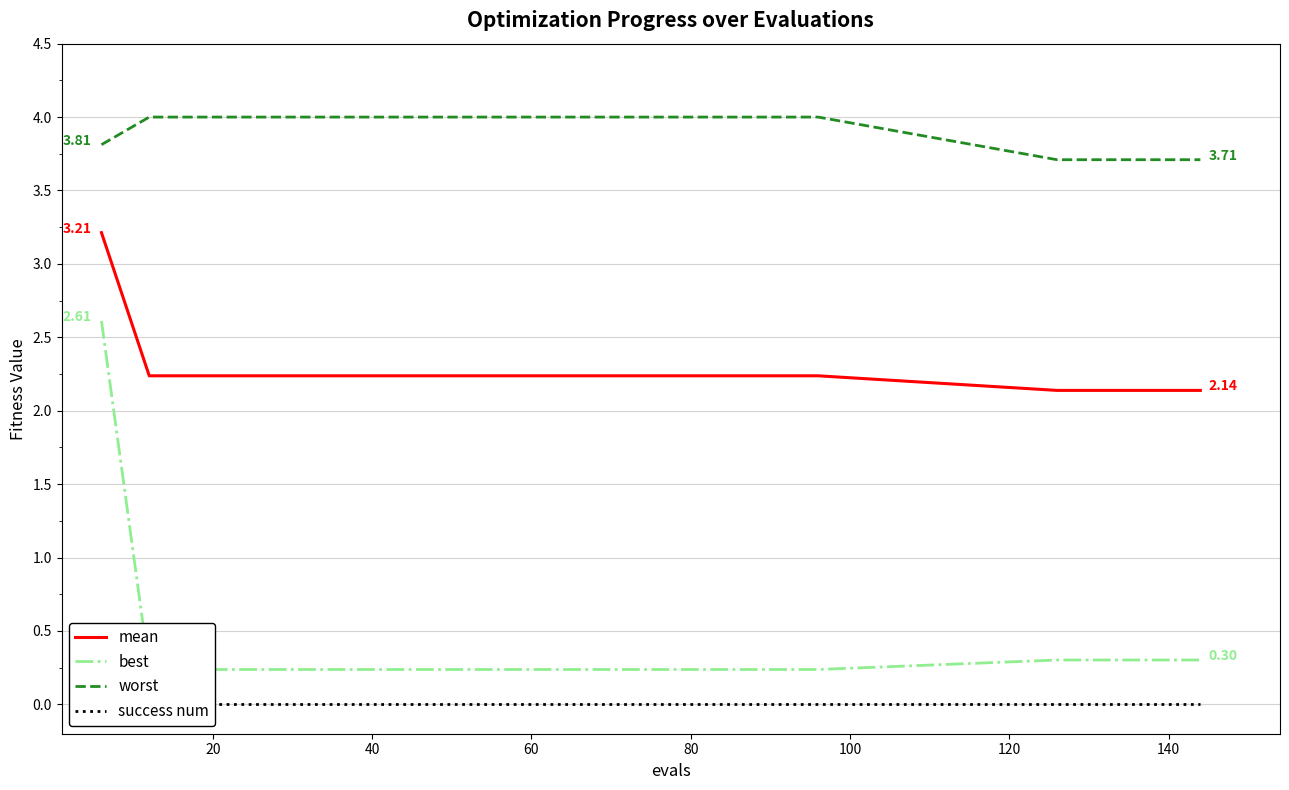

What is the difference between the maximum and minimum values in the best series?

2.4